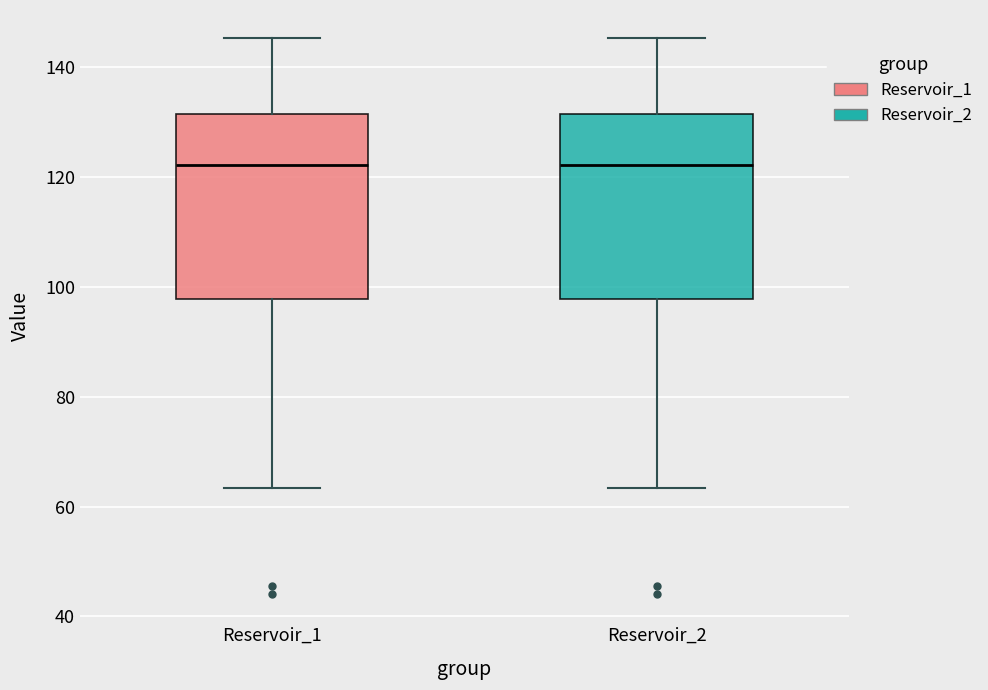

Where is the lower edge of the box for Reservoir_2 on the y-axis? The values are not printed on the chart, so give them approximately, as read against the axis.

98